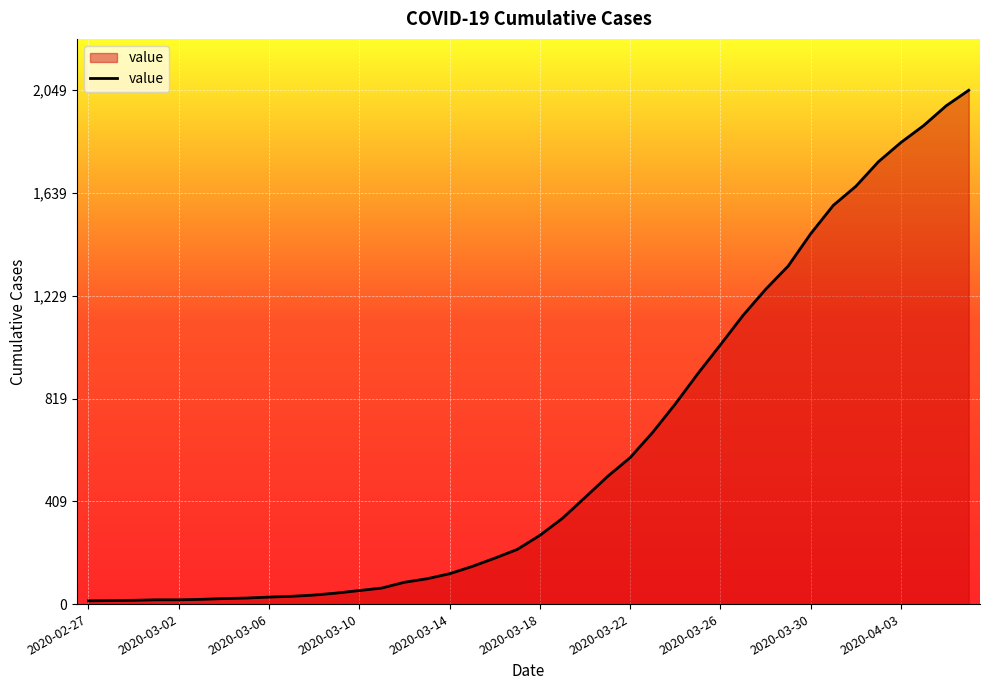

What is the greatest value displayed?

2049